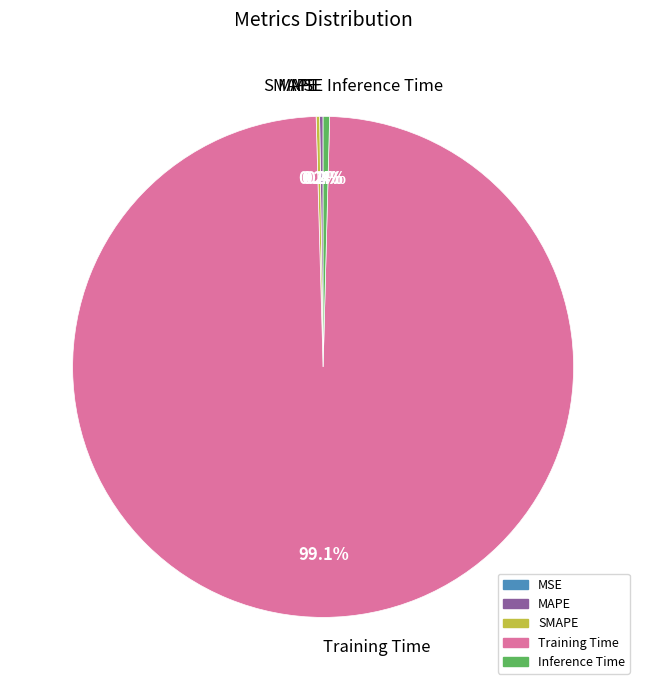

Which slice represents more than half of the pie?

Training Time